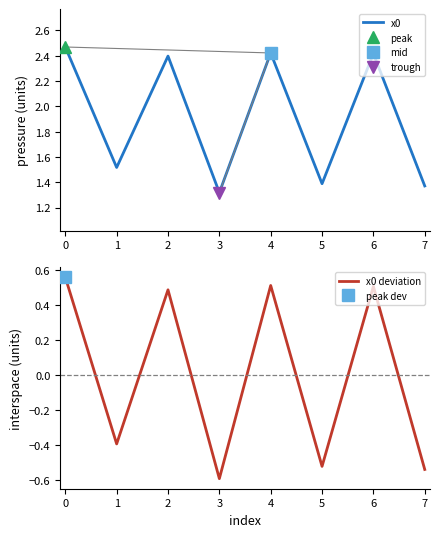

Which category has the lowest value in the x0 series?

3